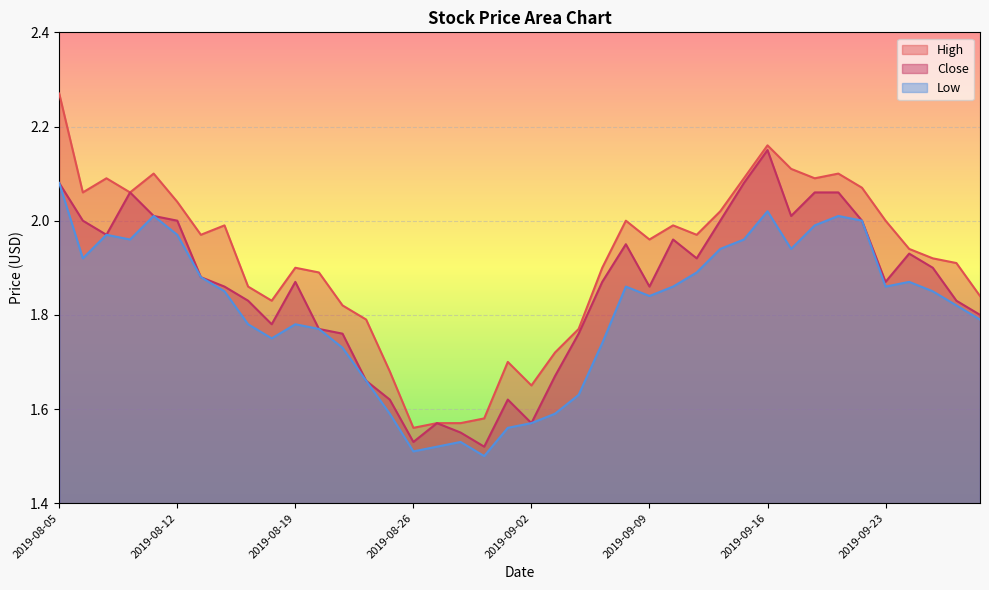

What is the value of the Close point at the 1st from the left?

2.1